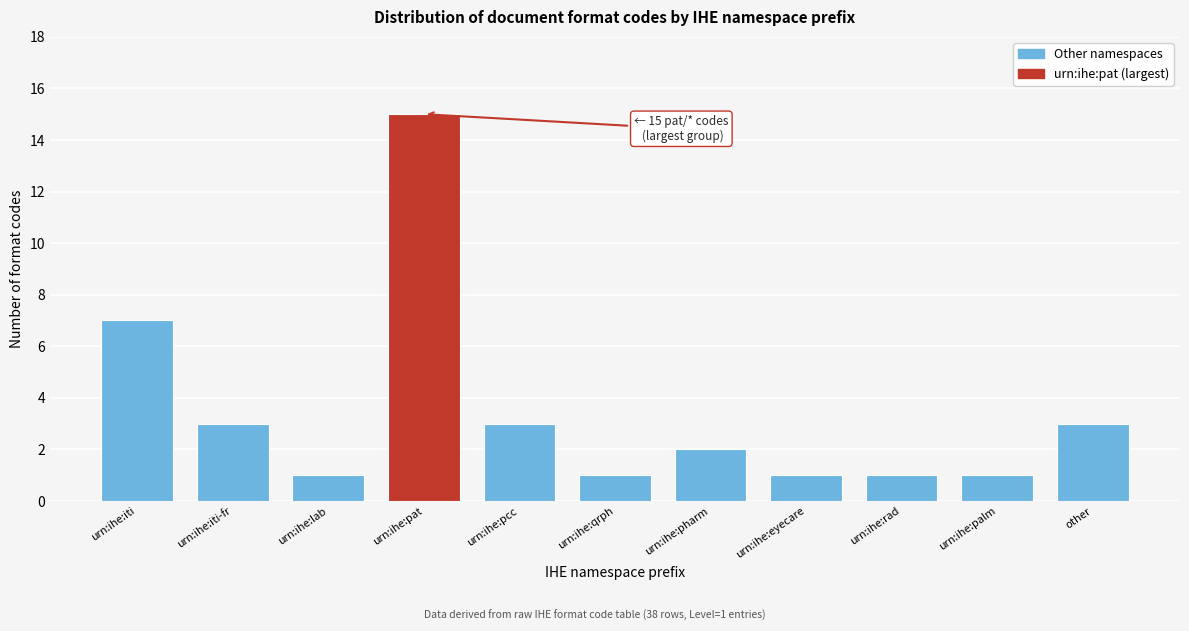

Reading left to right, transcribe all the data shown in this chart.

7	3	1	15	3	1	2	1	1	1	3